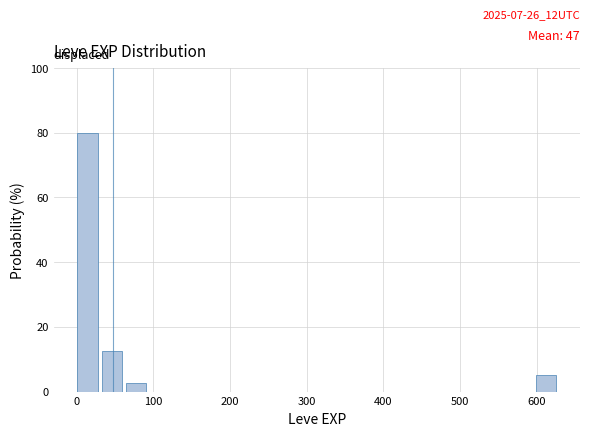

Read against the x-axis, roughly where is the centre of the tallest bar?

10